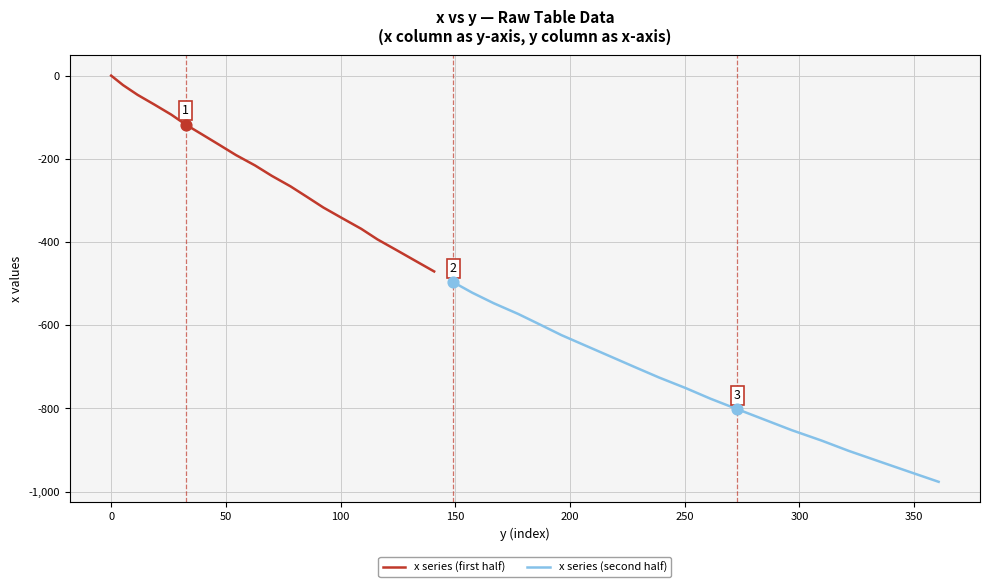

Which series has the largest total across all categories?

x series (first half)